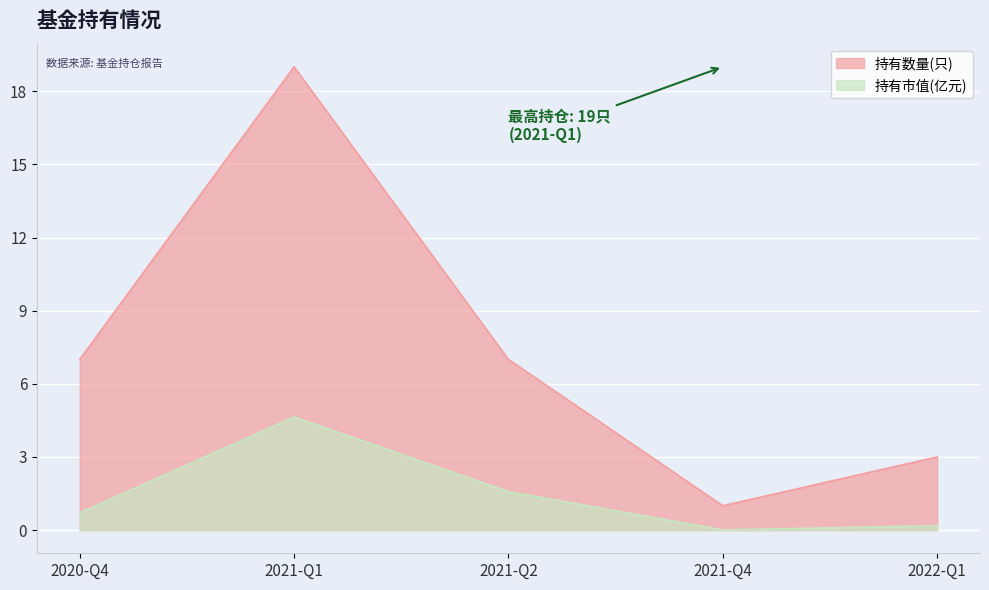

What is the difference between the highest and lowest values at 2020-Q4?

6.3